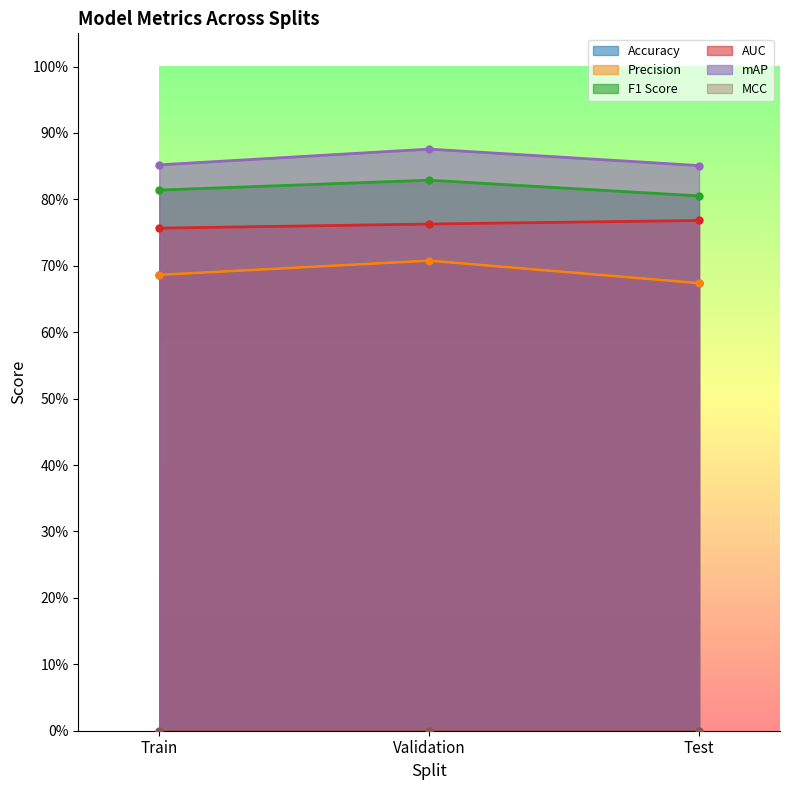

Rank the categories by AUC value from lowest to highest.

Train, Validation, Test